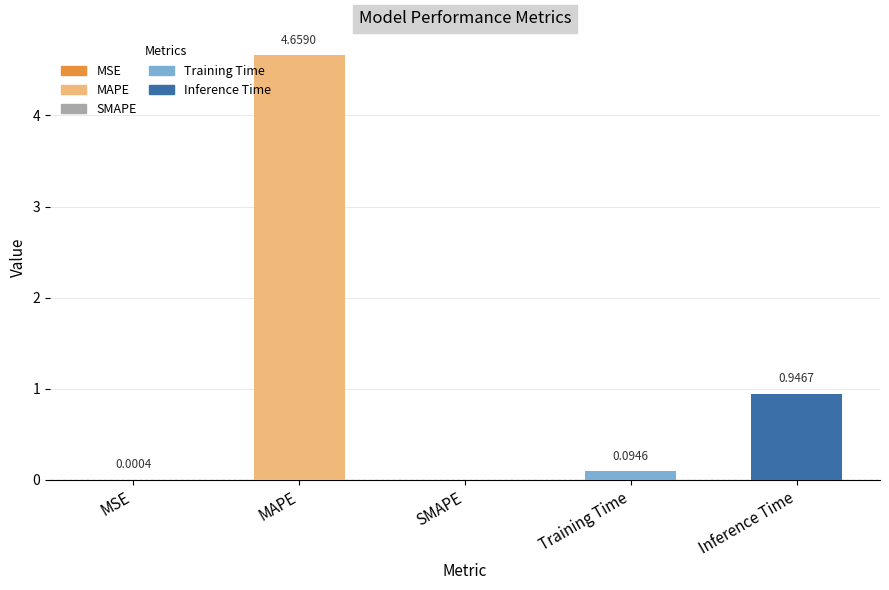

Which category has the highest value across all series?

MAPE